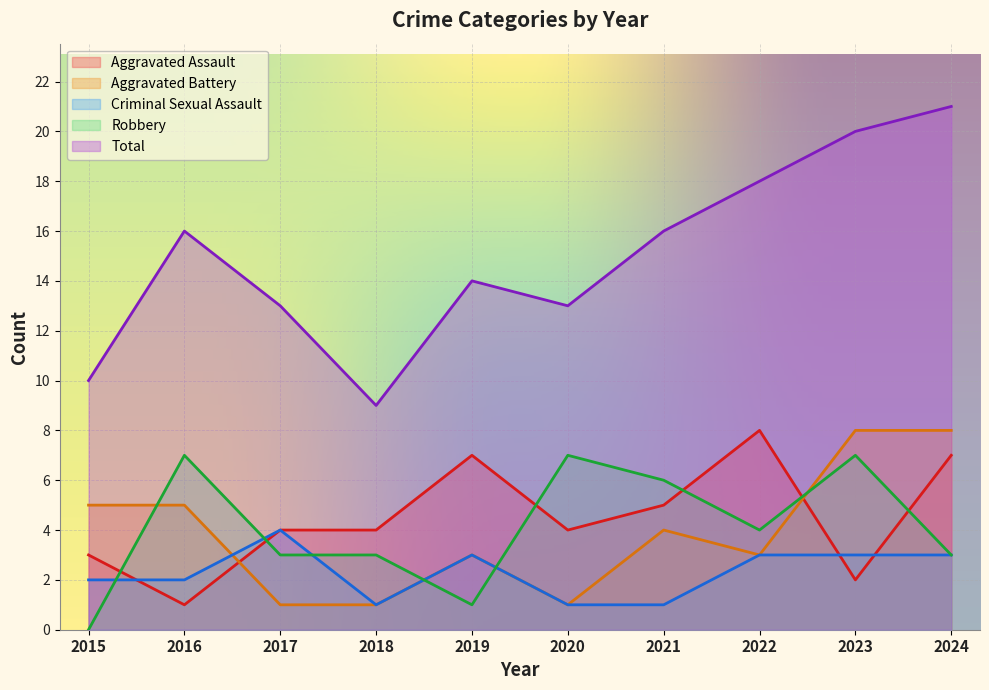

Reading left to right, transcribe all the data shown in this chart.

Aggravated Assault: 3	1	4	4	7	4	5	8	2	7
Aggravated Battery: 5	5	1	1	3	1	4	3	8	8
Criminal Sexual Assault: 2	2	4	1	3	1	1	3	3	3
Robbery: 0	7	3	3	1	7	6	4	7	3
Total: 10	16	13	9	14	13	16	18	20	21